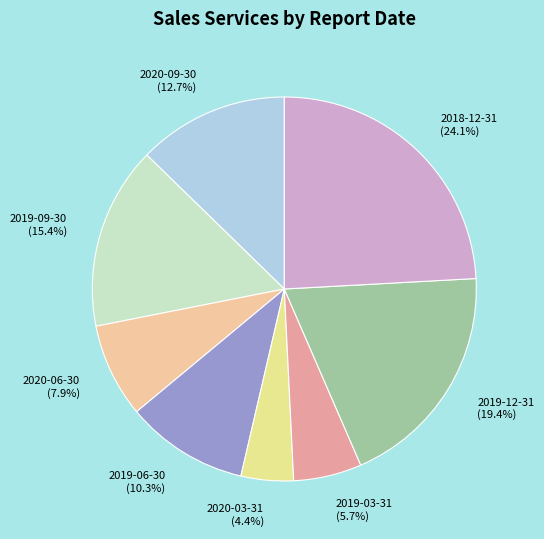

How many slices are in this pie chart?

8